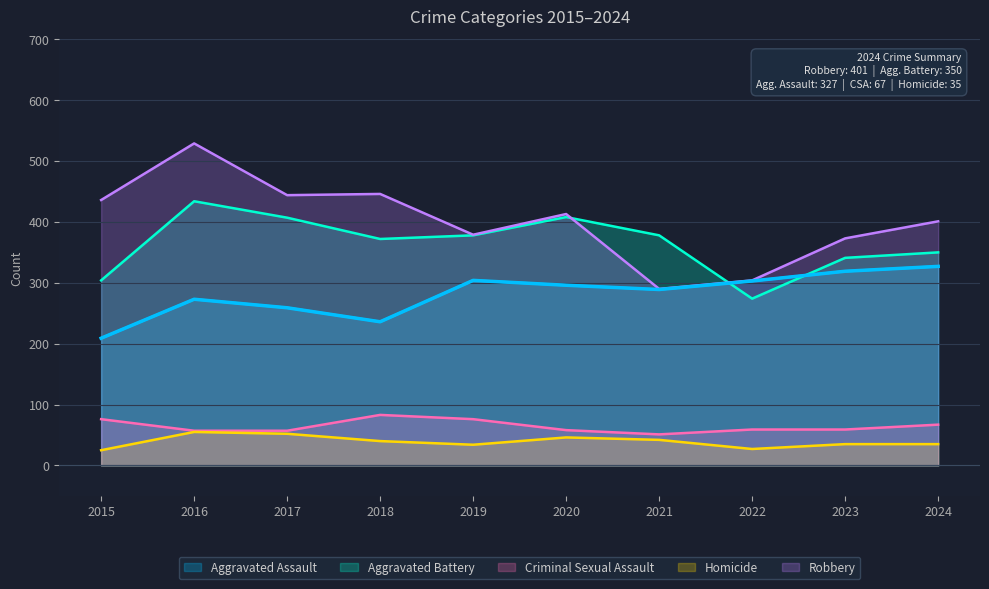

What is the sum of the Criminal Sexual Assault values at 2023 and 2018?

142